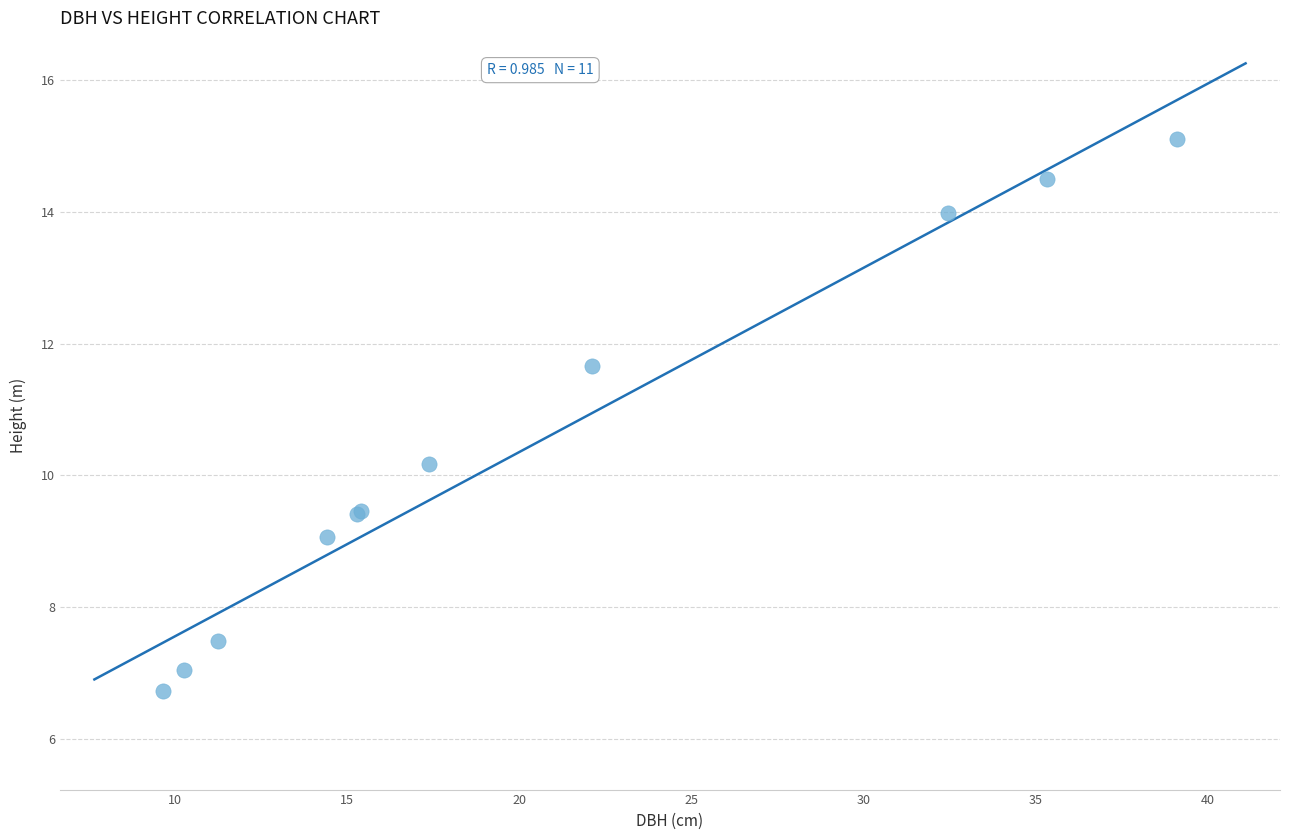

What Y value in the scatter plot is closest to 10?

10.2